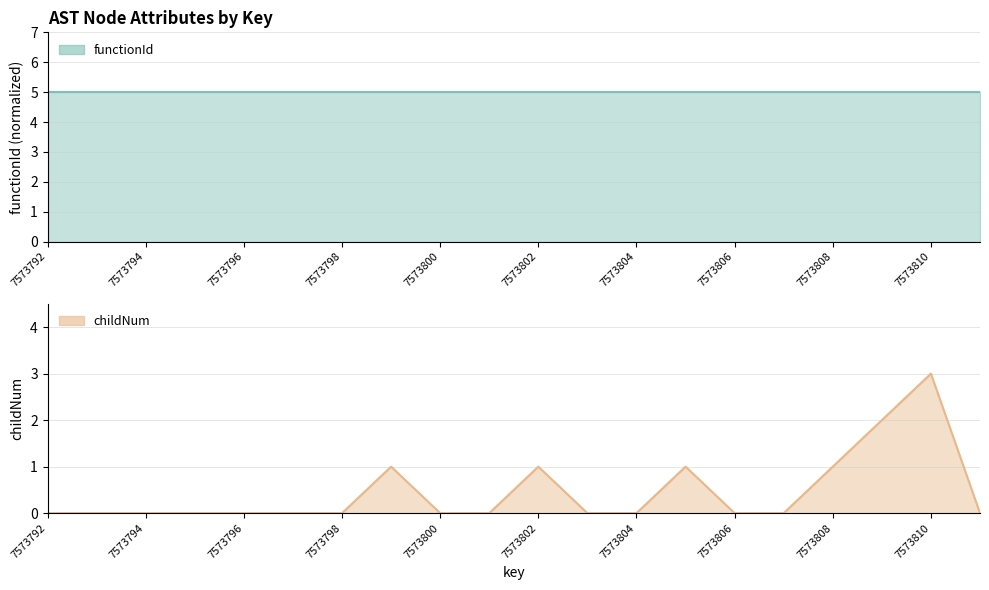

True or false: the data shows -1 at 7573792.

False